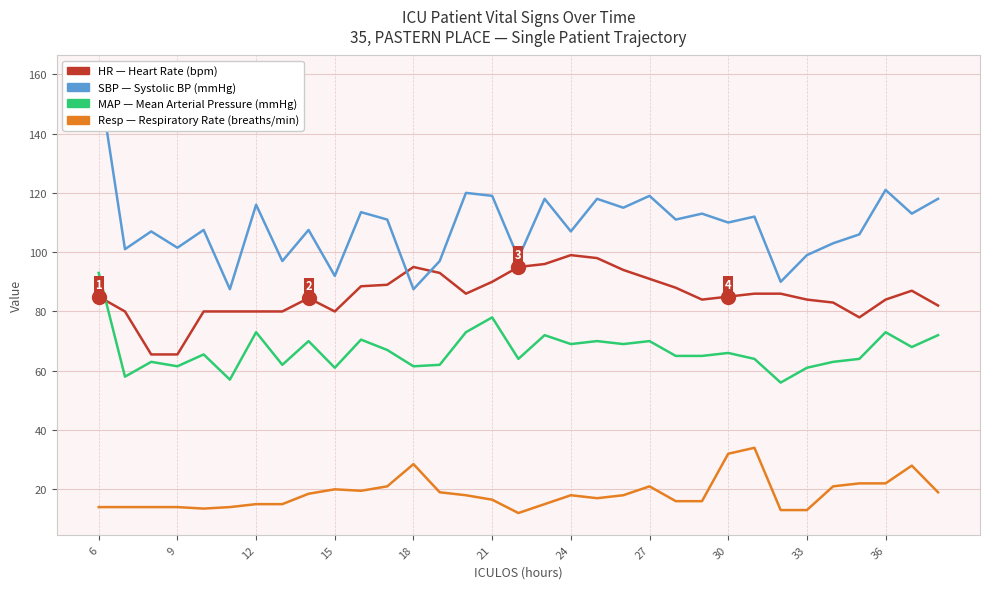

The value of Resp at 9 is 5.0. True or false?

False